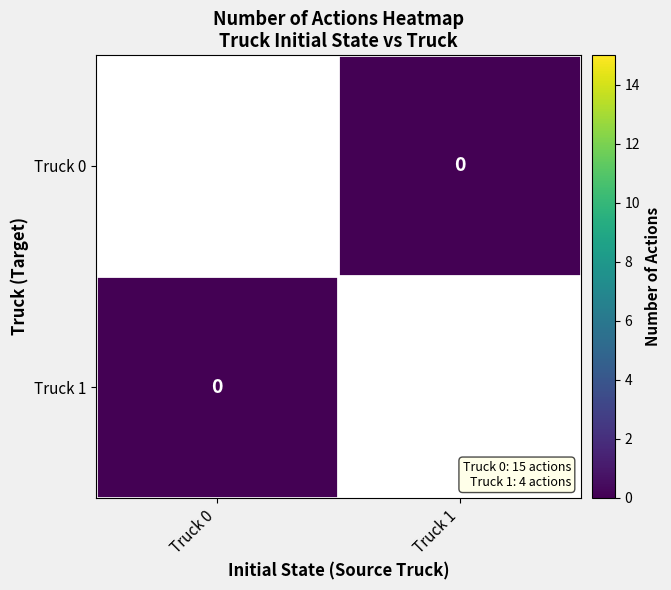

Where is Truck 0 nearest to the value 7?

Truck 1